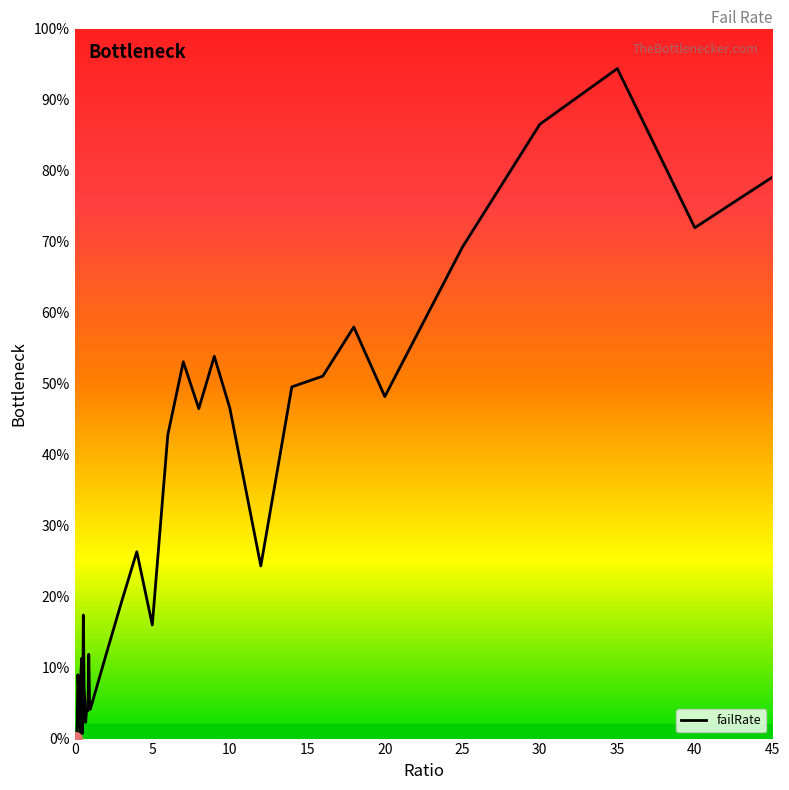

What is the average value?

0.3